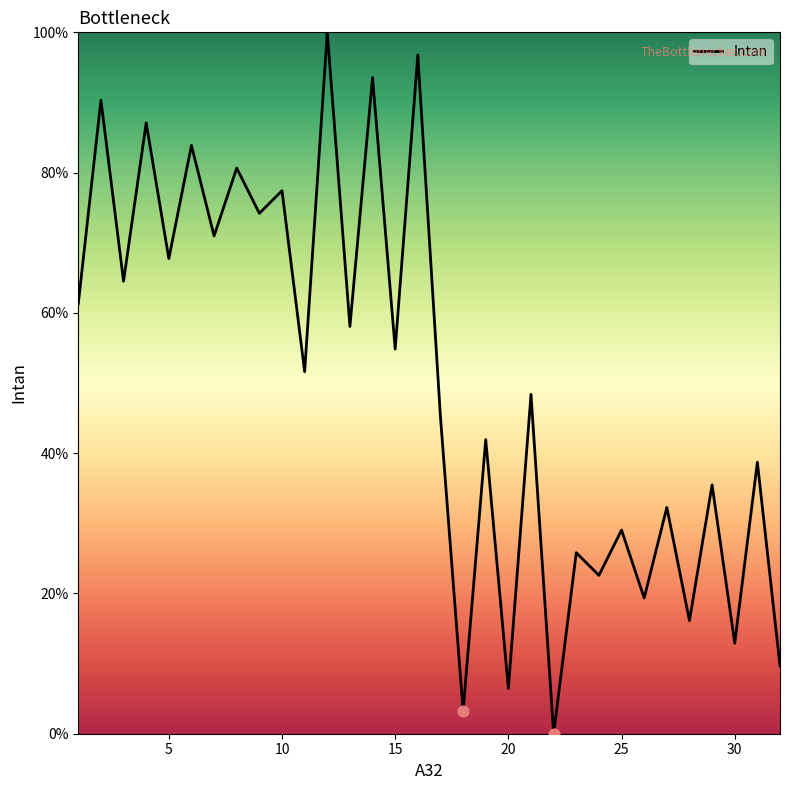

What is the maximum value shown in the chart?

100.0